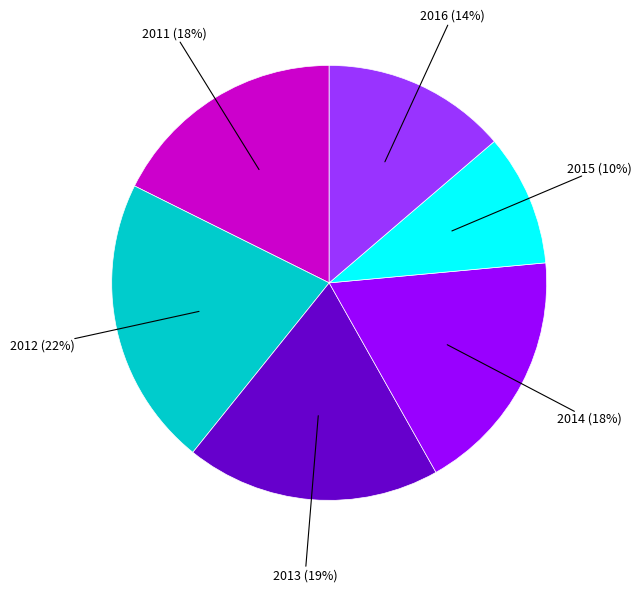

To the nearest percent, what is the difference between the 2013 and 2012 slice percentages?

3%